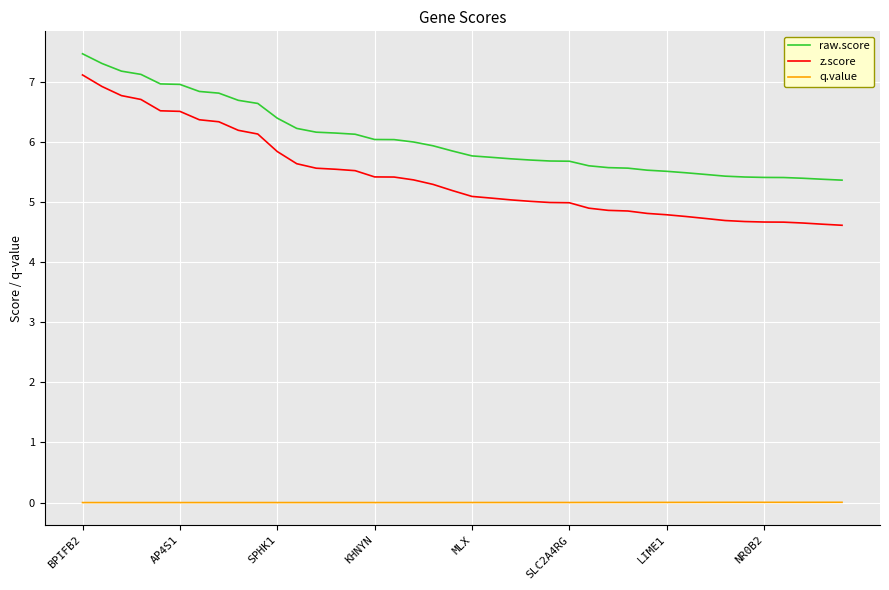

What is the lowest value of the z.score series?

4.6